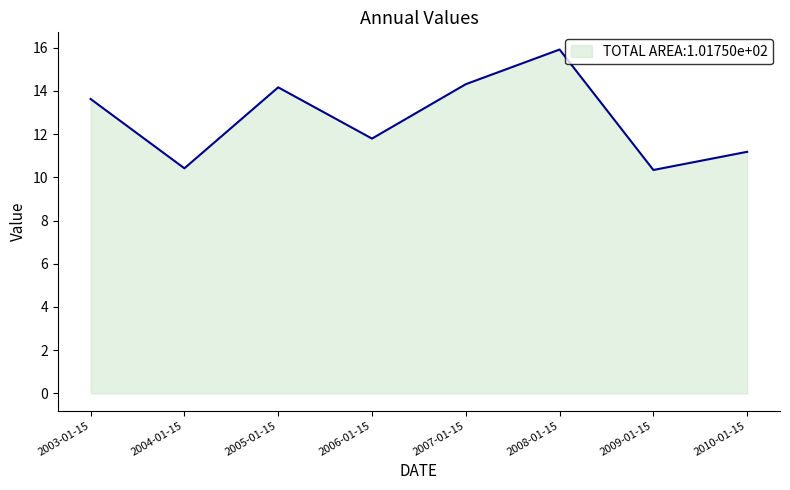

True or false: there are more than 1 points higher than both neighbors.

True